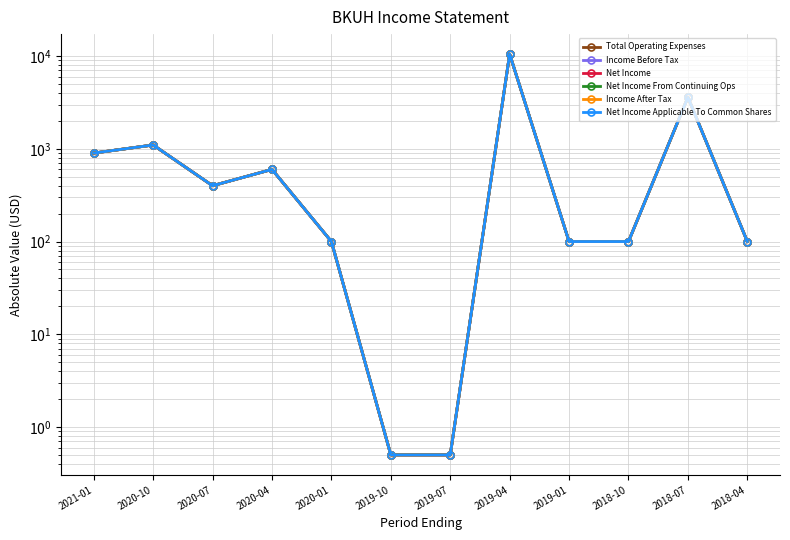

True or false: Net Income Applicable To Common Shares and Income After Tax cross at least once.

False